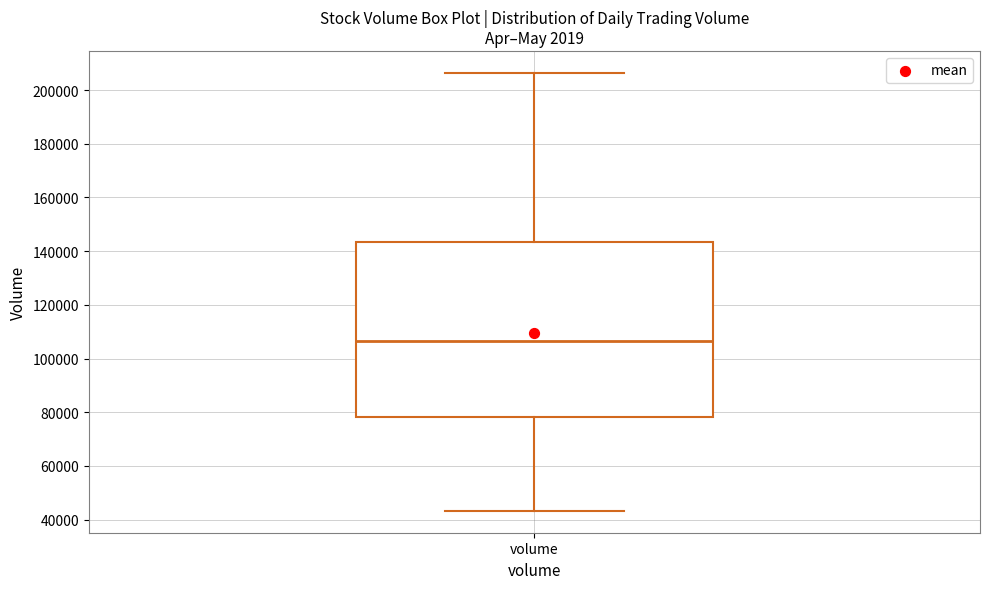

Where does the upper whisker of the box for volume end on the y-axis? The values are not printed on the chart, so give them approximately, as read against the axis.

206000